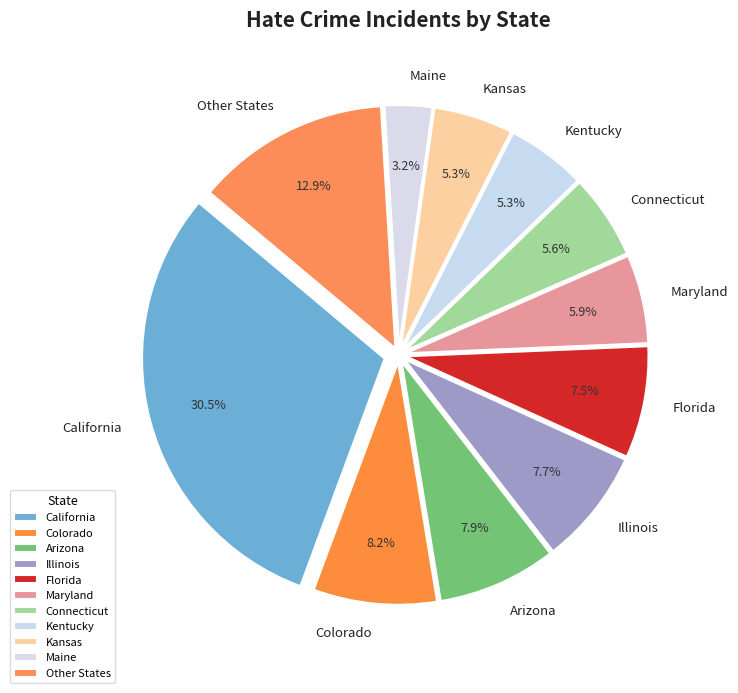

Is the sum of Kentucky and Other States greater than half?

No